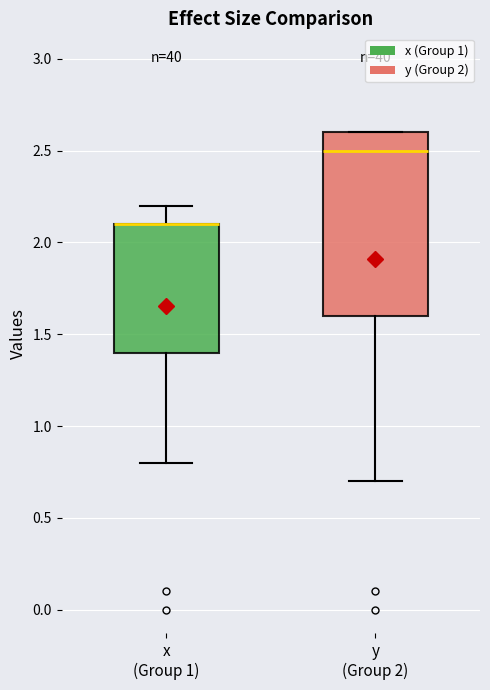

Where is the upper edge of the box for y (Group 2) on the y-axis? The values are not printed on the chart, so give them approximately, as read against the axis.

2.6